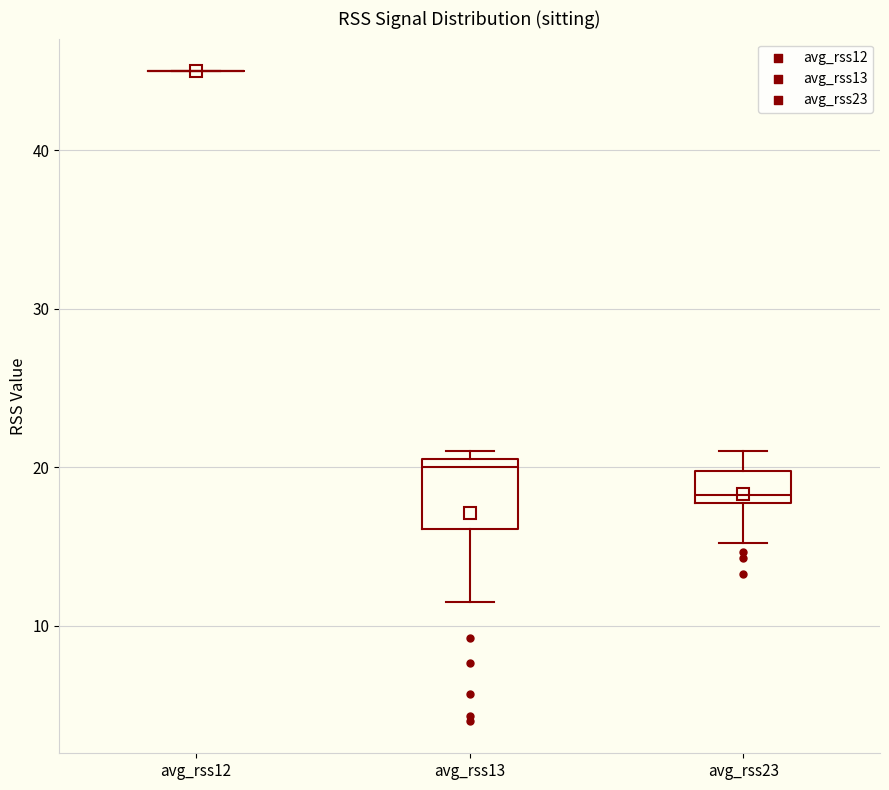

Comparing the boxes themselves (not the whiskers), which one is the tallest?

avg_rss13